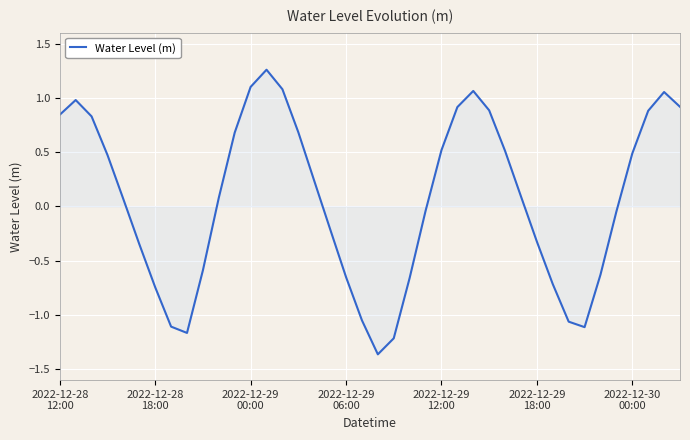

True or false: the data has more than 2 interior local peaks.

True